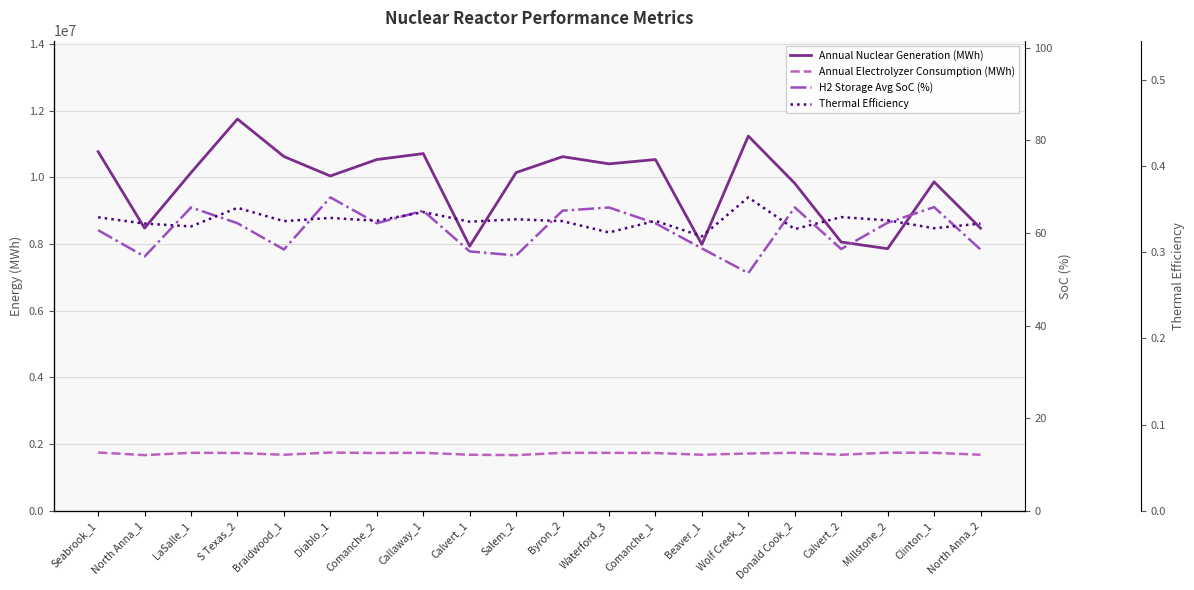

Rank the series at Waterford_3 from highest to lowest value.

Annual Nuclear Generation (MWh), Annual Electrolyzer Consumption (MWh), H2 Storage Avg SoC (%), Thermal Efficiency